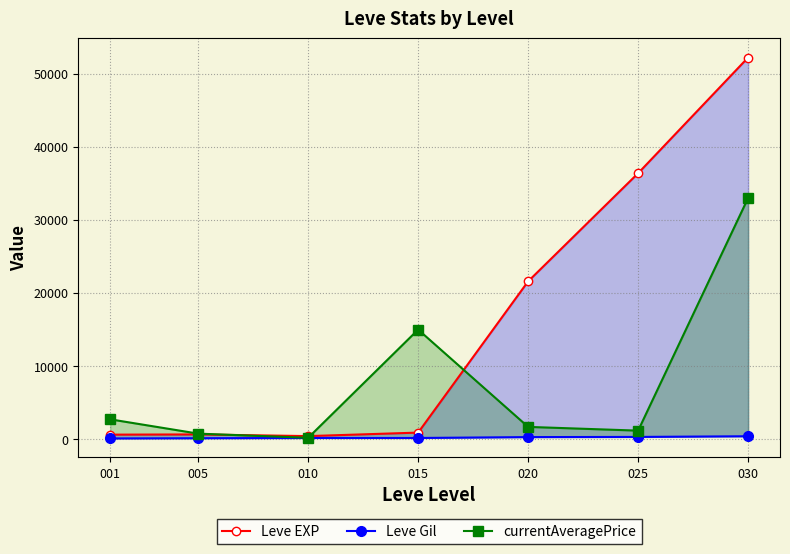

At which label does Leve EXP reach its peak?

030